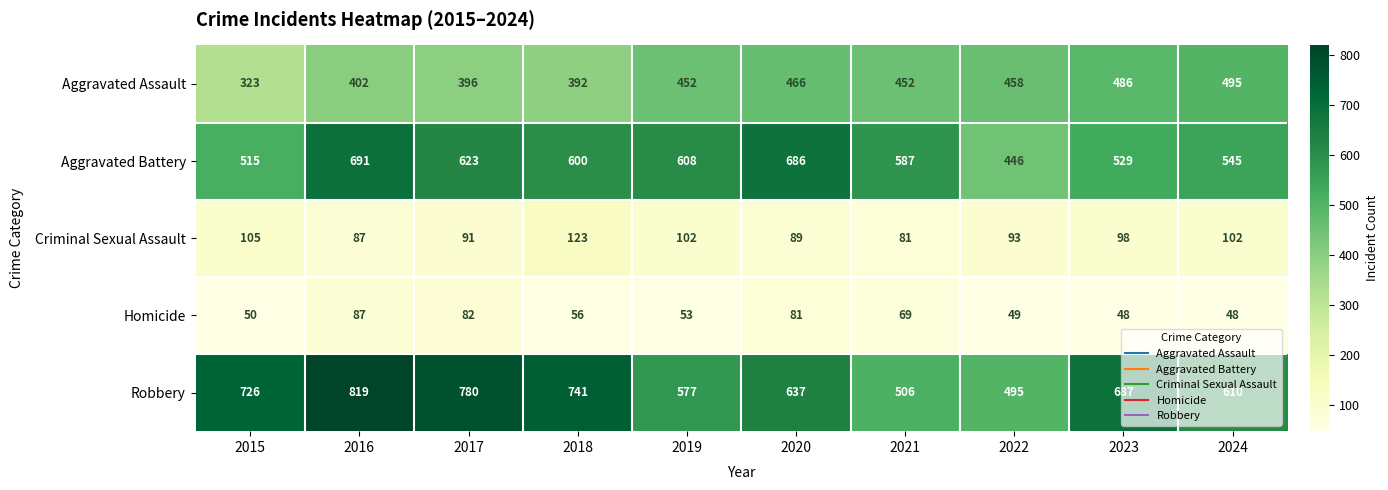

What is the maximum value shown in the chart?

819